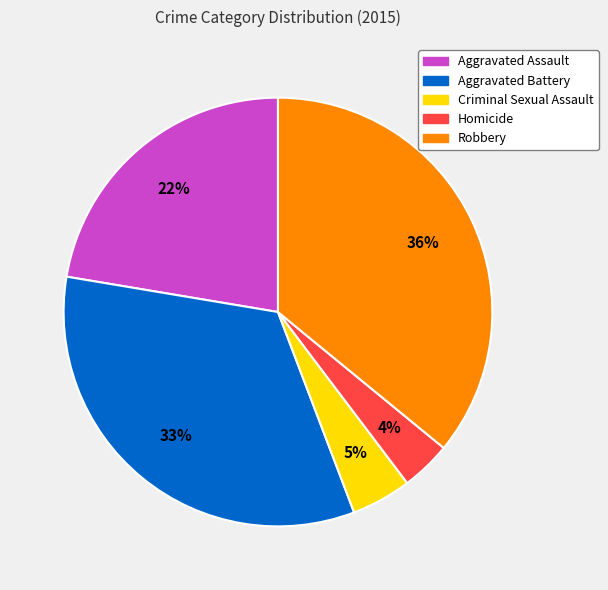

To the nearest percent, what is the difference between the Robbery and Aggravated Assault slice percentages?

14%